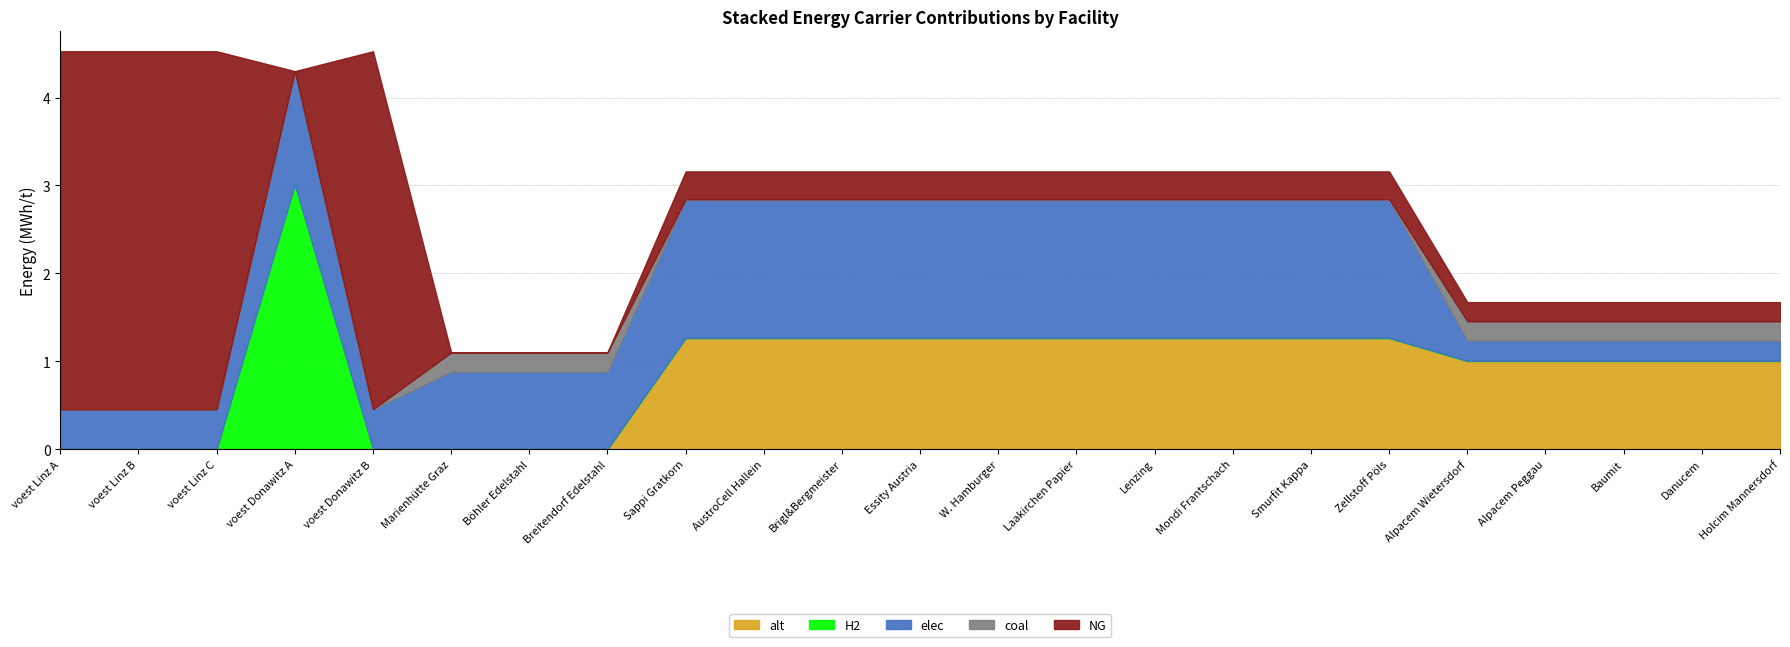

Reading left to right, transcribe all the data shown in this chart.

elec: voest Linz A=0.5	voest Linz B=0.5	voest Linz C=0.5	voest Donawitz A=1.3	voest Donawitz B=0.5	Marienhütte Graz=0.9	Böhler Edelstahl=0.9	Breitendorf Edelstahl=0.9	Sappi Gratkorn=1.6	AustroCell Hallein=1.6	Brigl&Bergmeister=1.6	Essity Austria=1.6	W. Hamburger=1.6	Laakirchen Papier=1.6	Lenzing=1.6	Mondi Frantschach=1.6	Smurfit Kappa=1.6	Zellstoff Pöls=1.6	Alpacem Wietersdorf=0.2	Alpacem Peggau=0.2	Baumit=0.2	Danucem=0.2	Holcim Mannersdorf=0.2
NG: voest Linz A=4.1	voest Linz B=4.1	voest Linz C=4.1	voest Donawitz A=0.0	voest Donawitz B=4.1	Marienhütte Graz=0.0	Böhler Edelstahl=0.0	Breitendorf Edelstahl=0.0	Sappi Gratkorn=0.3	AustroCell Hallein=0.3	Brigl&Bergmeister=0.3	Essity Austria=0.3	W. Hamburger=0.3	Laakirchen Papier=0.3	Lenzing=0.3	Mondi Frantschach=0.3	Smurfit Kappa=0.3	Zellstoff Pöls=0.3	Alpacem Wietersdorf=0.2	Alpacem Peggau=0.2	Baumit=0.2	Danucem=0.2	Holcim Mannersdorf=0.2
coal: voest Linz A=0.0	voest Linz B=0.0	voest Linz C=0.0	voest Donawitz A=0.0	voest Donawitz B=0.0	Marienhütte Graz=0.2	Böhler Edelstahl=0.2	Breitendorf Edelstahl=0.2	Sappi Gratkorn=0.0	AustroCell Hallein=0.0	Brigl&Bergmeister=0.0	Essity Austria=0.0	W. Hamburger=0.0	Laakirchen Papier=0.0	Lenzing=0.0	Mondi Frantschach=0.0	Smurfit Kappa=0.0	Zellstoff Pöls=0.0	Alpacem Wietersdorf=0.2	Alpacem Peggau=0.2	Baumit=0.2	Danucem=0.2	Holcim Mannersdorf=0.2
alt: voest Linz A=0.0	voest Linz B=0.0	voest Linz C=0.0	voest Donawitz A=0.0	voest Donawitz B=0.0	Marienhütte Graz=0.0	Böhler Edelstahl=0.0	Breitendorf Edelstahl=0.0	Sappi Gratkorn=1.3	AustroCell Hallein=1.3	Brigl&Bergmeister=1.3	Essity Austria=1.3	W. Hamburger=1.3	Laakirchen Papier=1.3	Lenzing=1.3	Mondi Frantschach=1.3	Smurfit Kappa=1.3	Zellstoff Pöls=1.3	Alpacem Wietersdorf=1.0	Alpacem Peggau=1.0	Baumit=1.0	Danucem=1.0	Holcim Mannersdorf=1.0
H2: voest Linz A=0.0	voest Linz B=0.0	voest Linz C=0.0	voest Donawitz A=3.0	voest Donawitz B=0.0	Marienhütte Graz=0.0	Böhler Edelstahl=0.0	Breitendorf Edelstahl=0.0	Sappi Gratkorn=0.0	AustroCell Hallein=0.0	Brigl&Bergmeister=0.0	Essity Austria=0.0	W. Hamburger=0.0	Laakirchen Papier=0.0	Lenzing=0.0	Mondi Frantschach=0.0	Smurfit Kappa=0.0	Zellstoff Pöls=0.0	Alpacem Wietersdorf=0.0	Alpacem Peggau=0.0	Baumit=0.0	Danucem=0.0	Holcim Mannersdorf=0.0